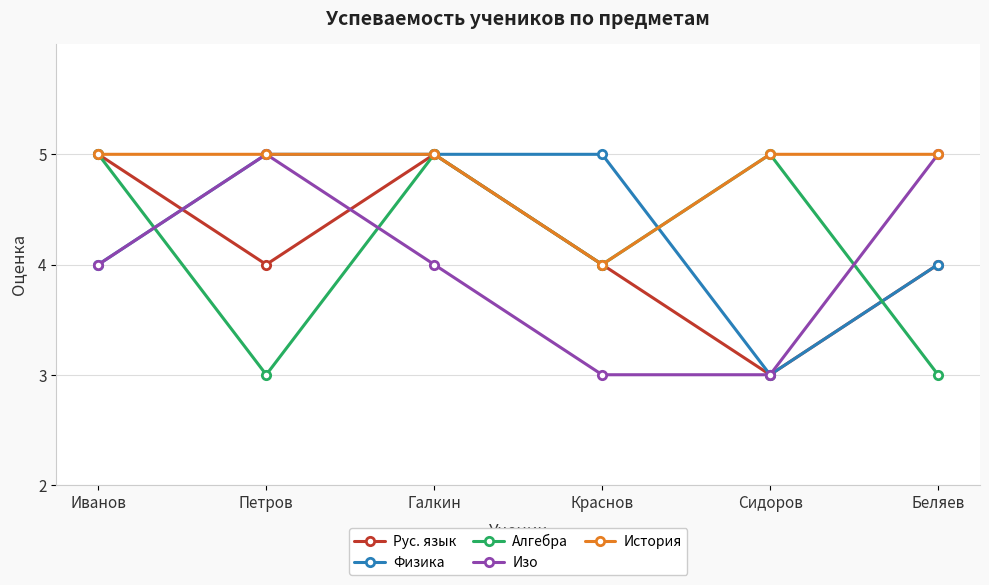

How many intersections are there between Алгебра and Изо?

3